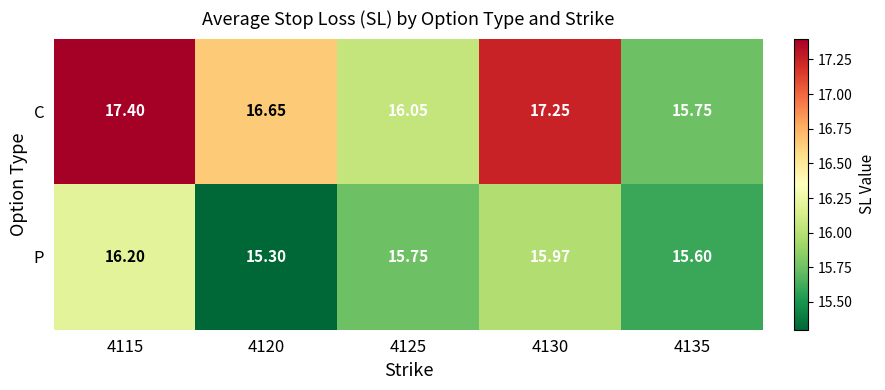

At which category is the sum across all series the highest?

4115